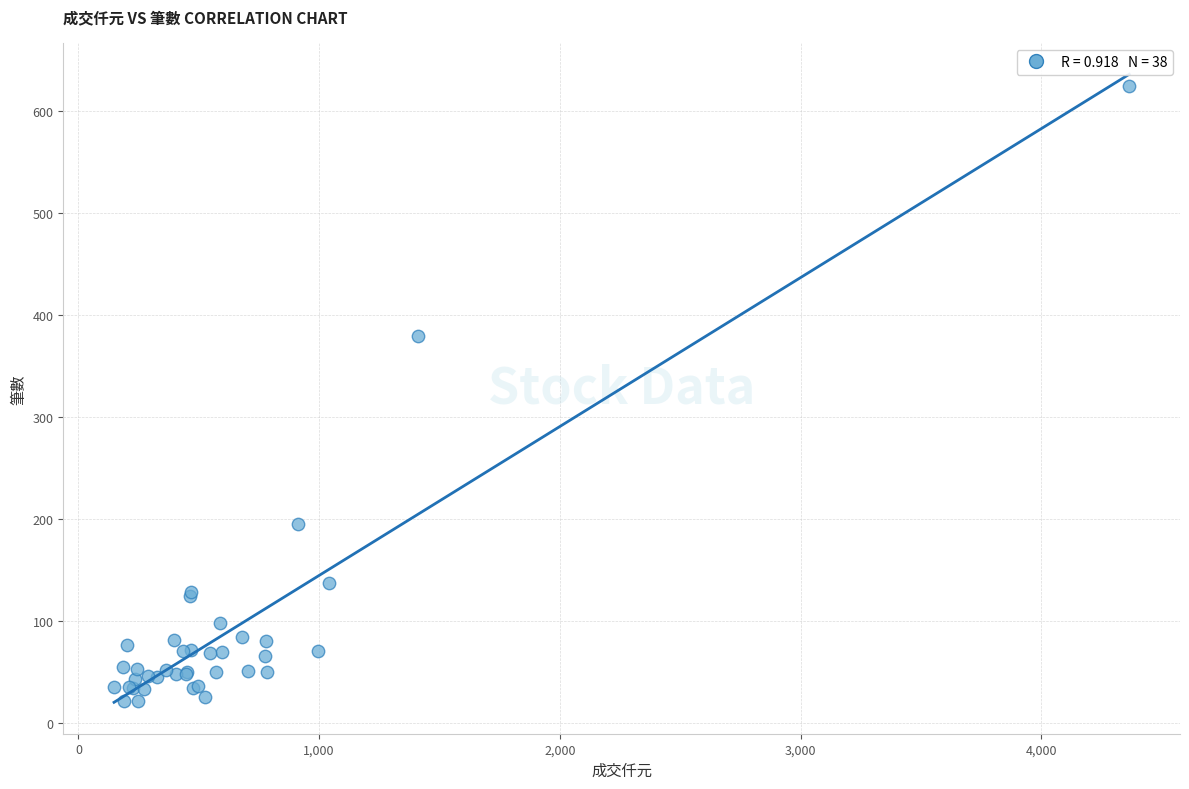

What Y value in the scatter plot is closest to 323?

379